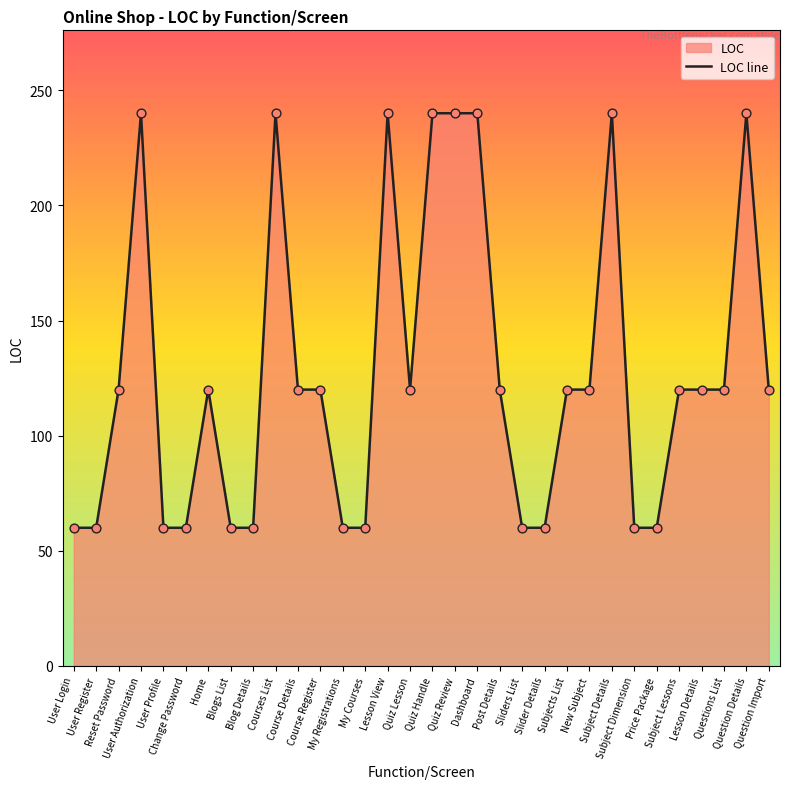

What is the change in value from Course Register to Slider Details?

-60